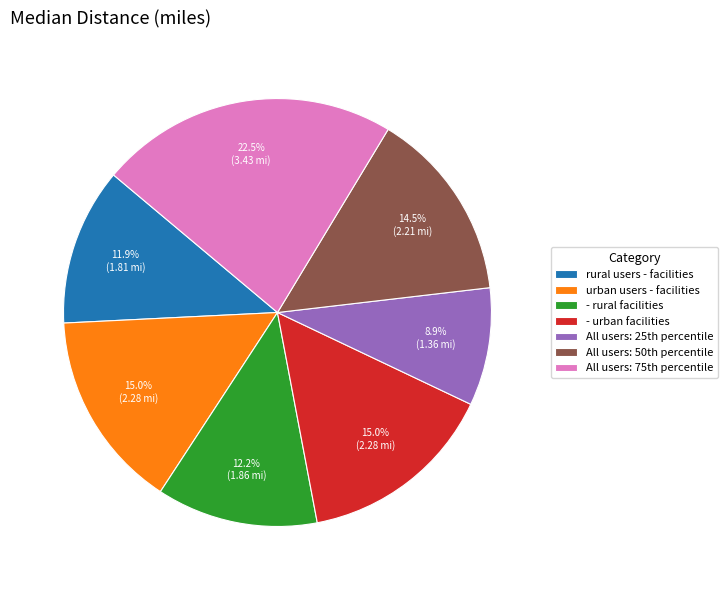

Which slice is the largest?

All users: 75th percentile